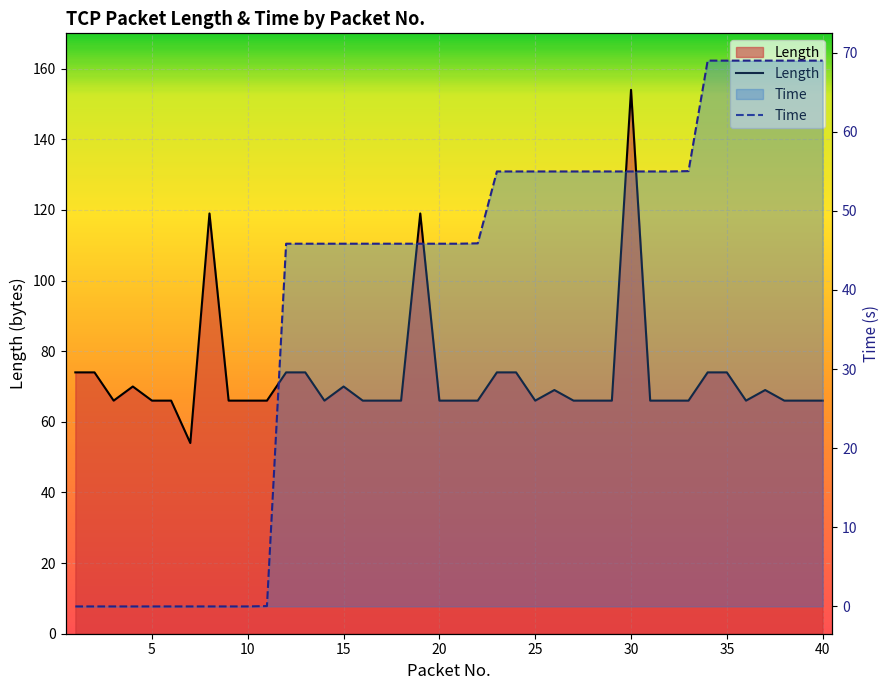

How many categories are shown in the chart?

40